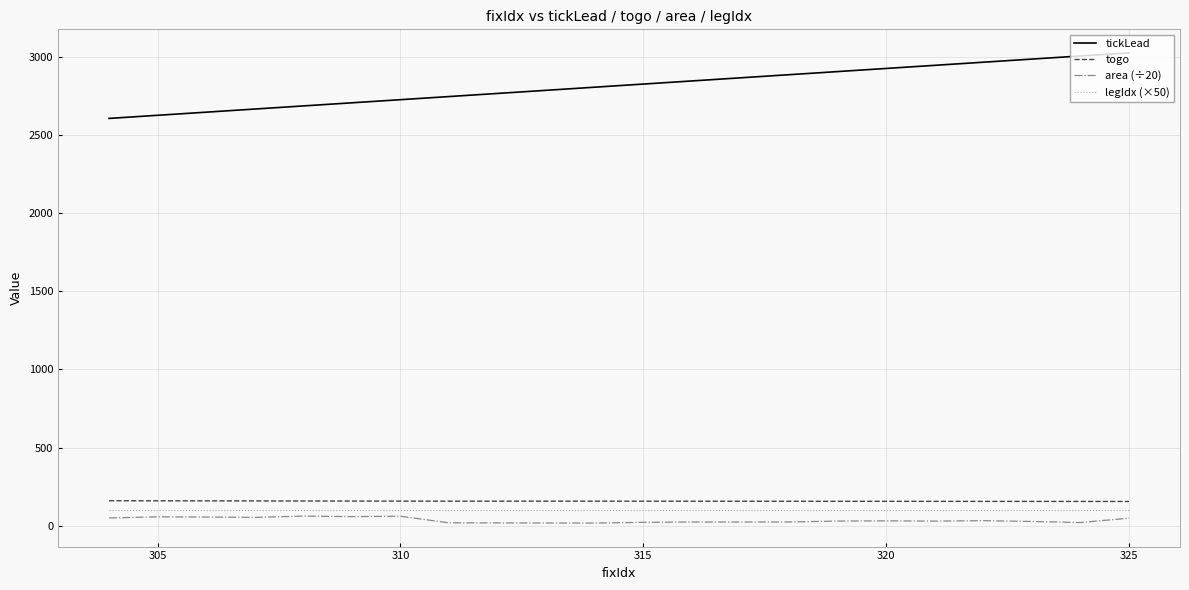

What is the difference between the maximum and minimum values in the area (÷20) series?

44.6